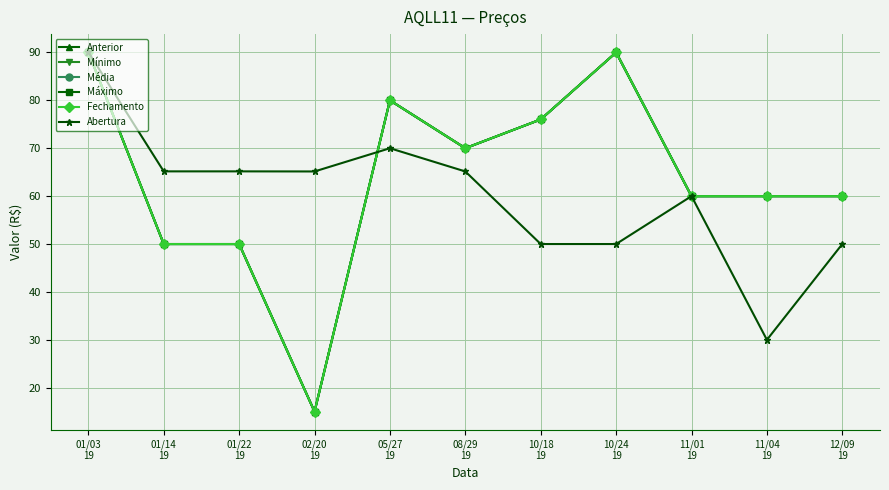

Reading left to right, list all the values displayed in this chart.

Anterior: 90.1	50.0	50.0	15.0	80.0	70.0	76.0	90.0	60.0	60.0	60.0
Mínimo: 90.1	50.0	50.0	15.0	80.0	70.0	76.0	90.0	60.0	60.0	60.0
Média: 90.1	50.0	50.0	15.0	80.0	70.0	76.0	90.0	60.0	60.0	60.0
Máximo: 90.1	50.0	50.0	15.0	80.0	70.0	76.0	90.0	60.0	60.0	60.0
Fechamento: 90.1	50.0	50.0	15.0	80.0	70.0	76.0	90.0	60.0	60.0	60.0
Abertura: 90.1	65.2	65.2	65.2	70.0	65.2	50.0	50.0	60.0	30.0	50.0